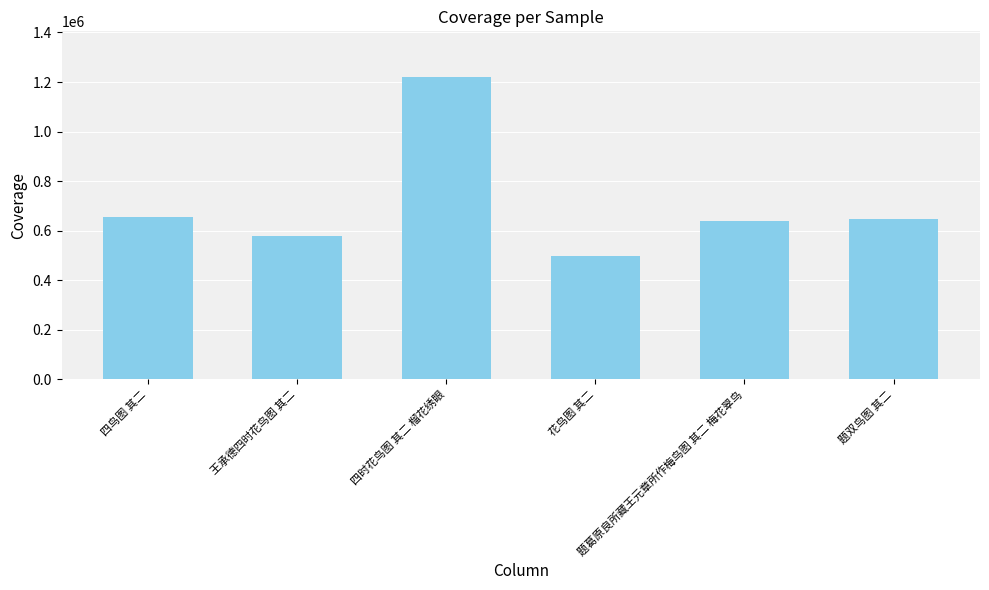

What value does the data have at 王承德四时花鸟图 其二?

579138